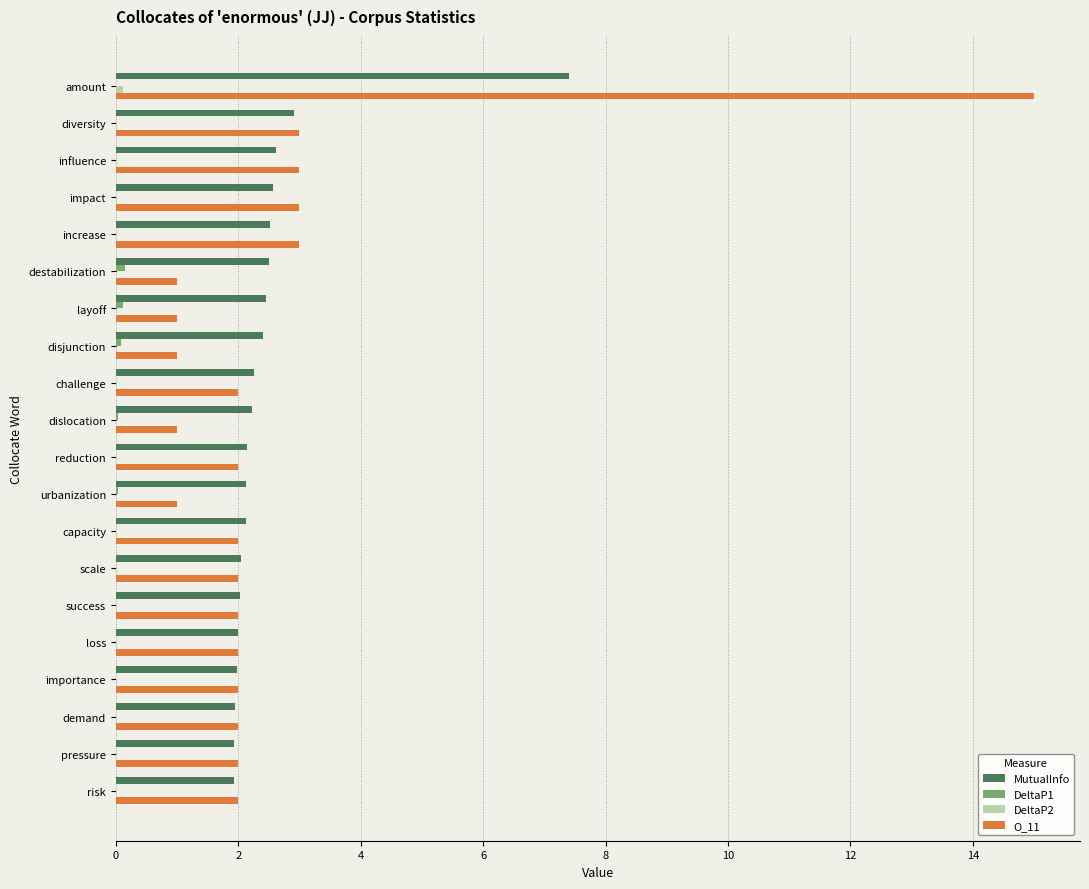

What is the average value of the MutualInfo series?

2.5